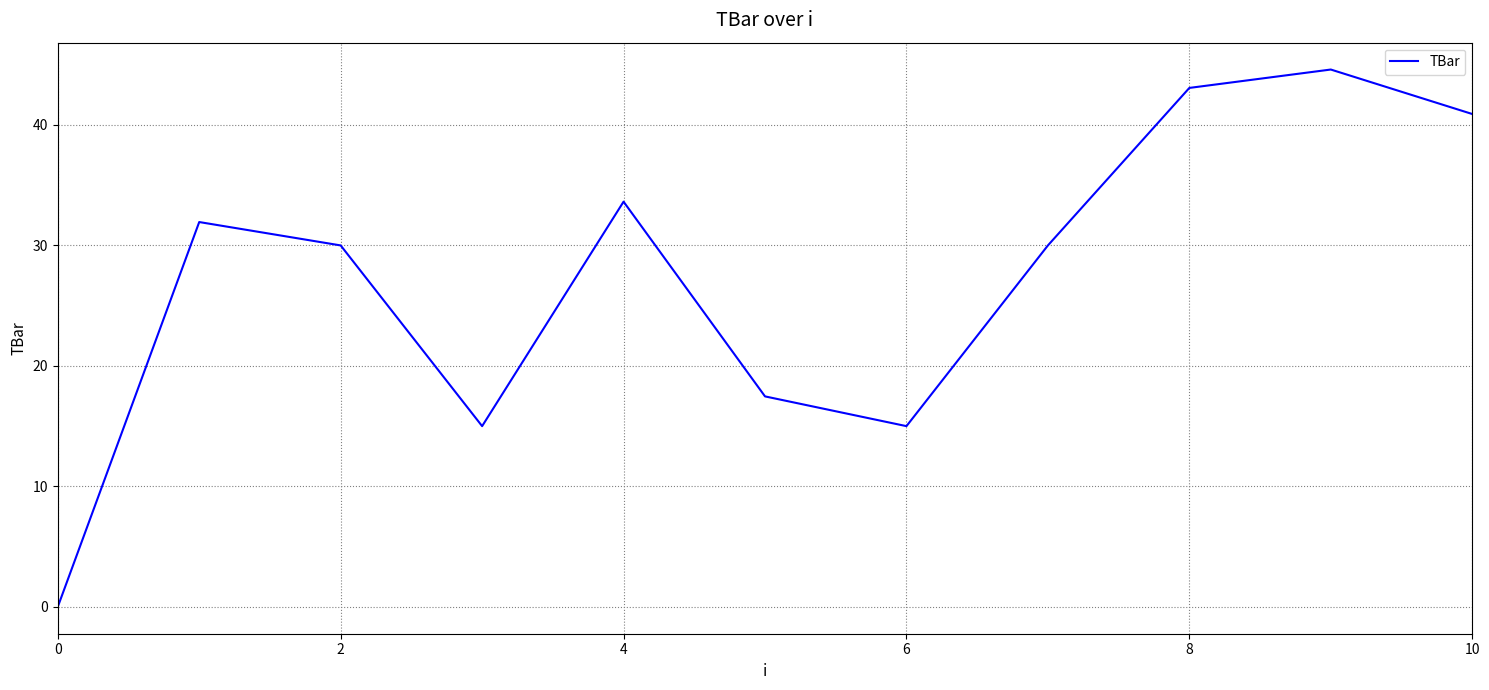

What is the difference between the maximum and minimum values?

44.6